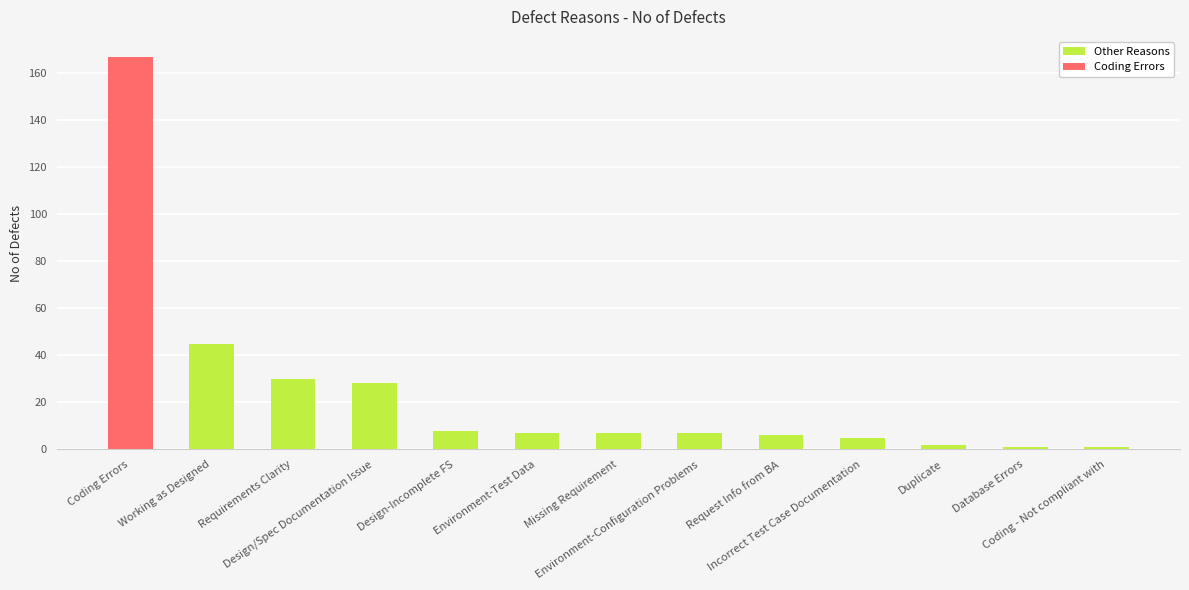

What is the difference between the second highest and second lowest values?

44